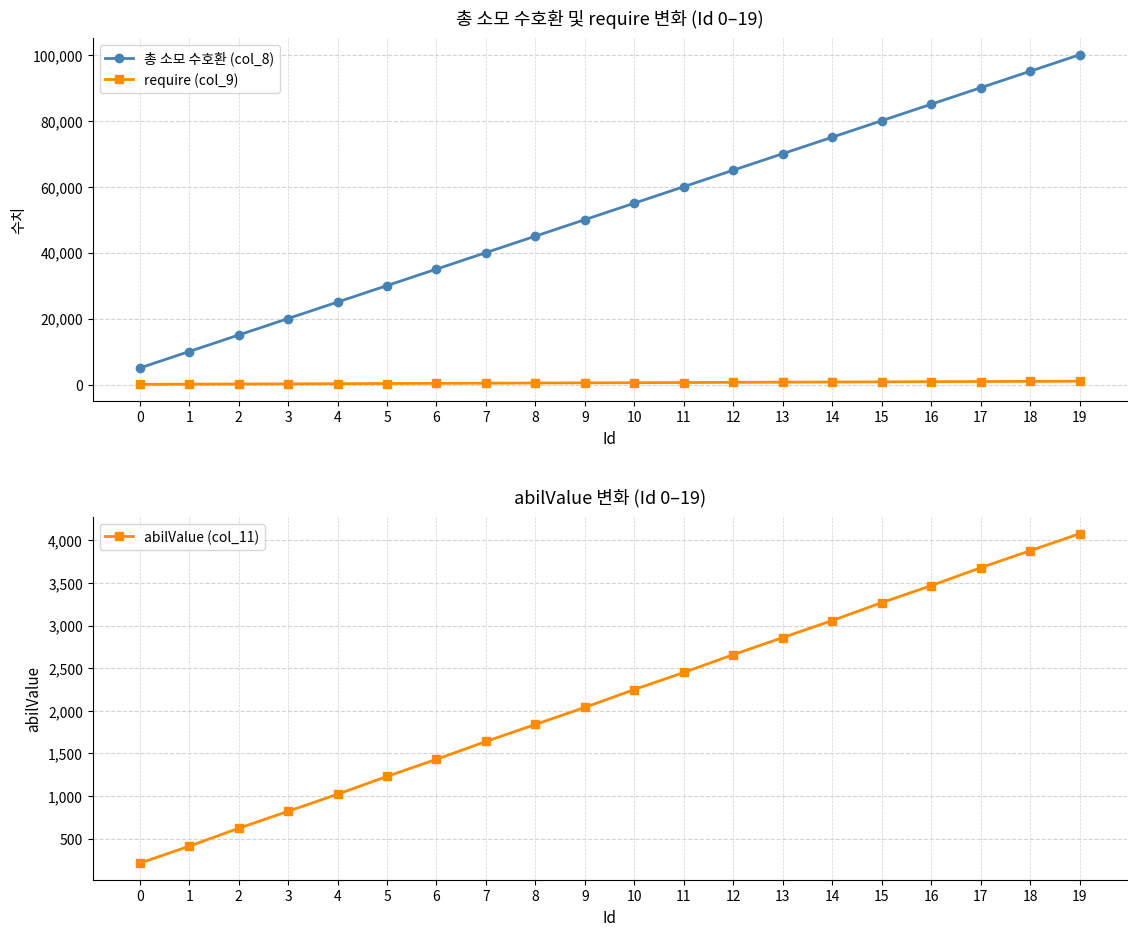

Is it true that require (col_9) equals 150 at 2?

True